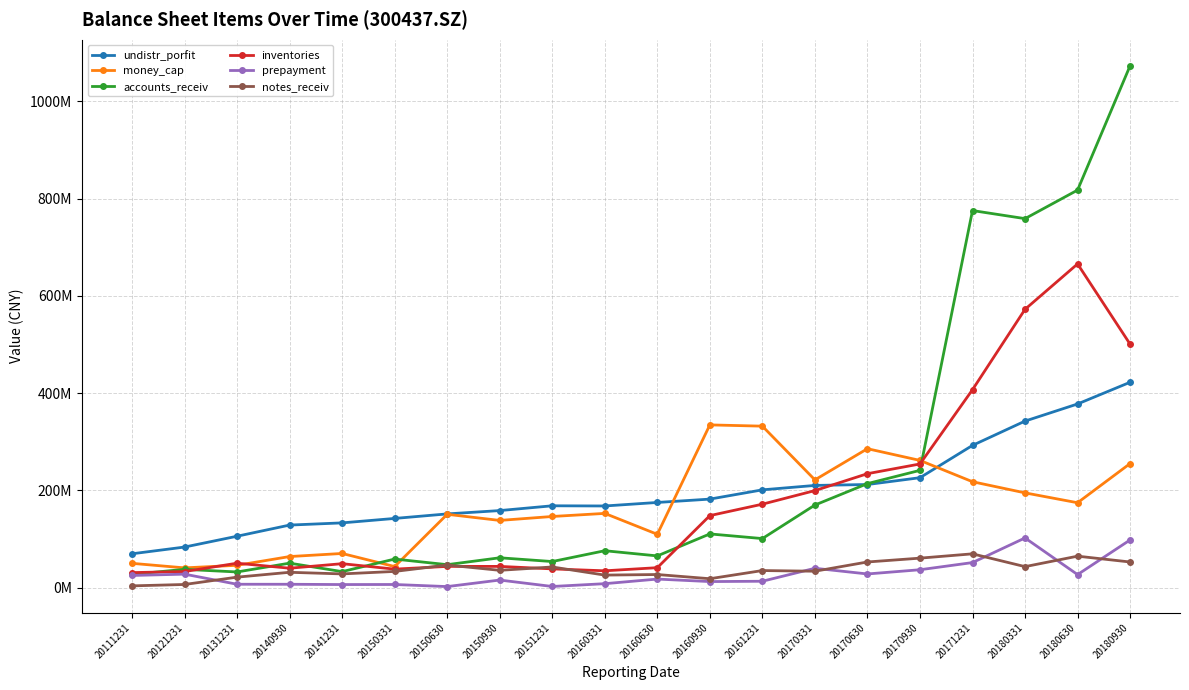

Between 20150930 and 20160930, which is larger?

20160930